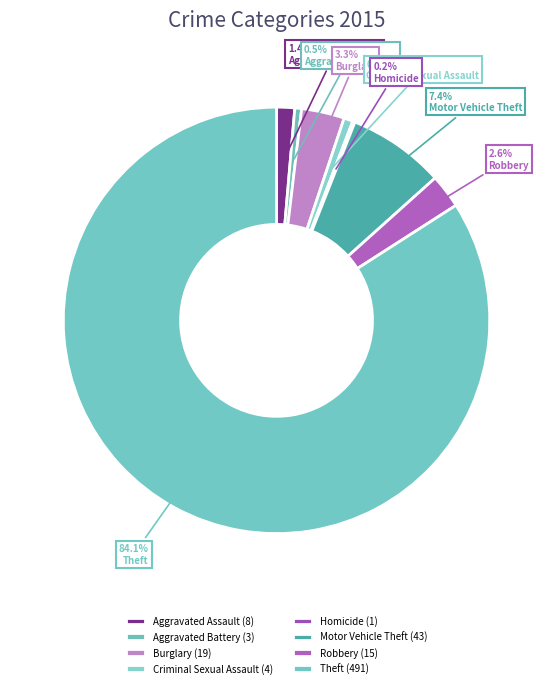

To the nearest percent, what is the combined percentage of Robbery and Aggravated Battery?

3%